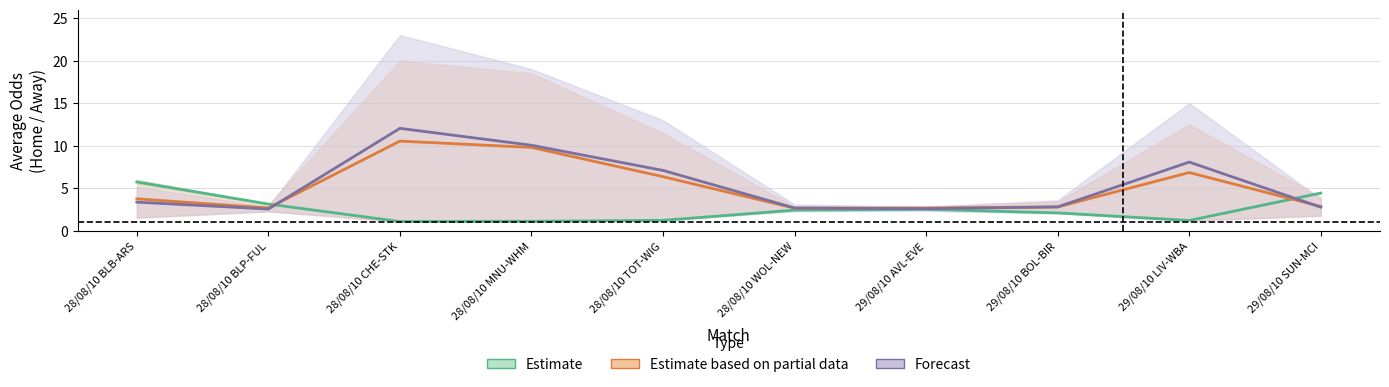

At which category does the chart reach its minimum across all series?

28/08/10 CHE-STK